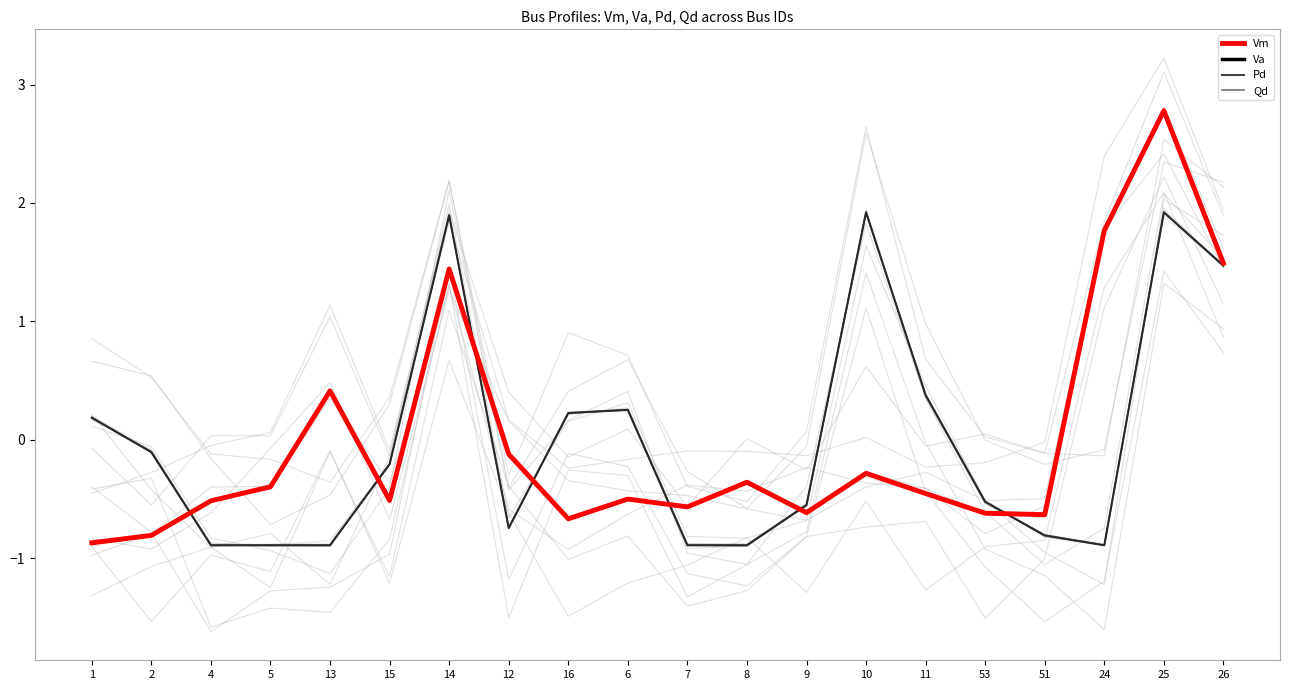

Is it true that Vm equals -1.0 at 16?

False